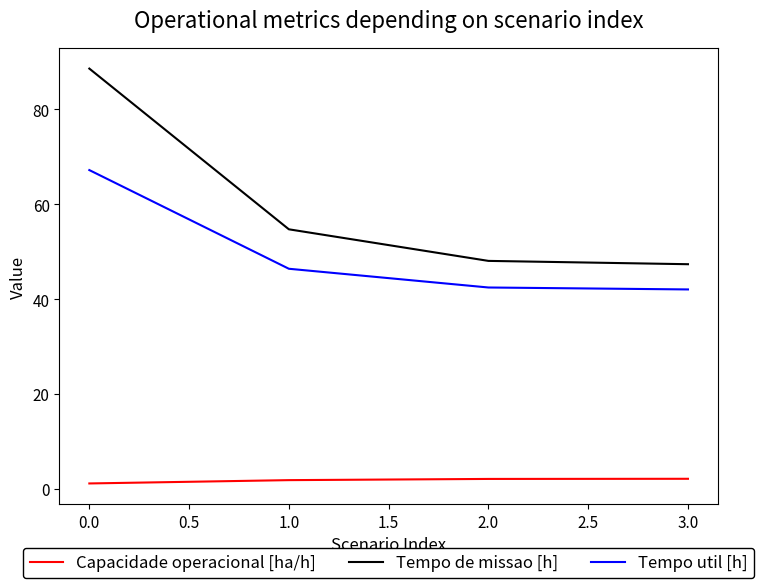

True or false: Tempo de missao [h] and Tempo util [h] intersect in this chart.

False